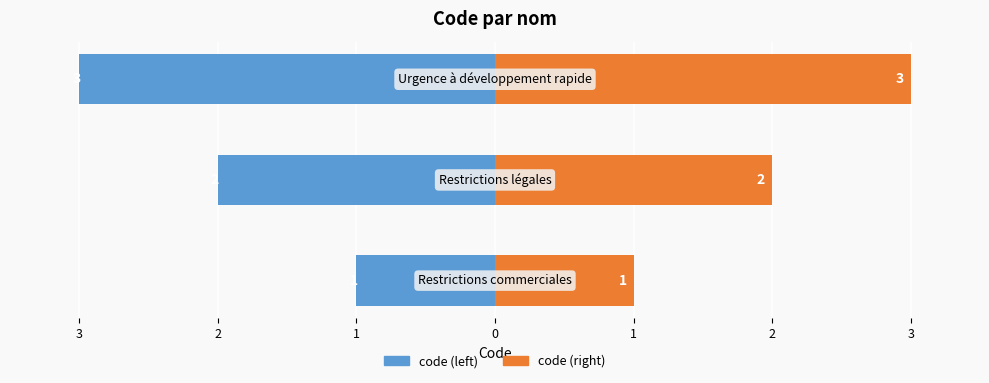

Reading left to right, what are all the values shown in this chart?

code (left): -1	-2	-3
code (right): 1	2	3